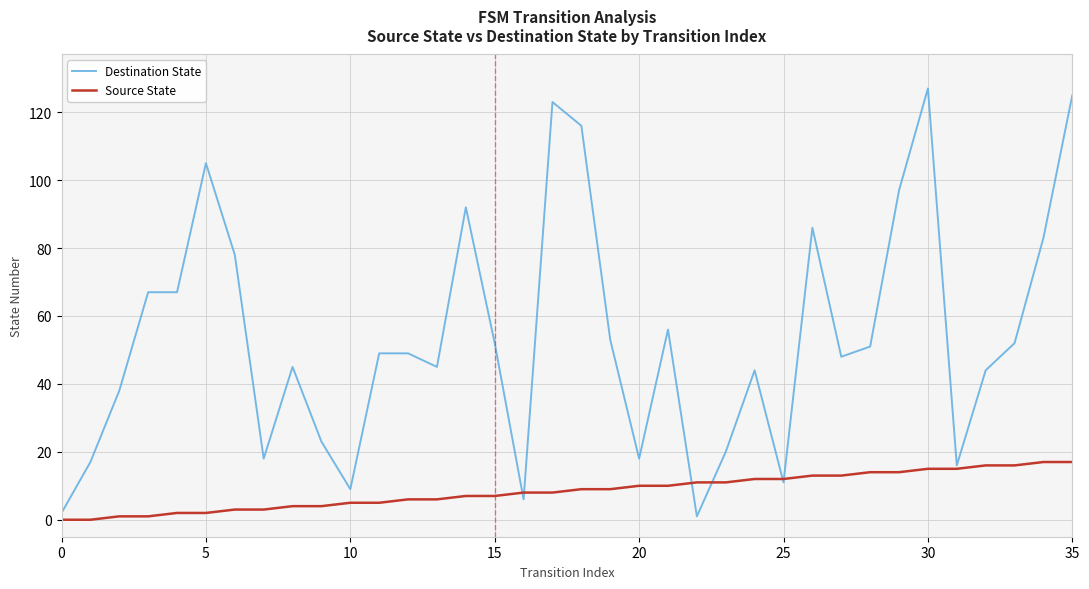

Rank the series by their maximum value, from lowest to highest.

Source State, Destination State